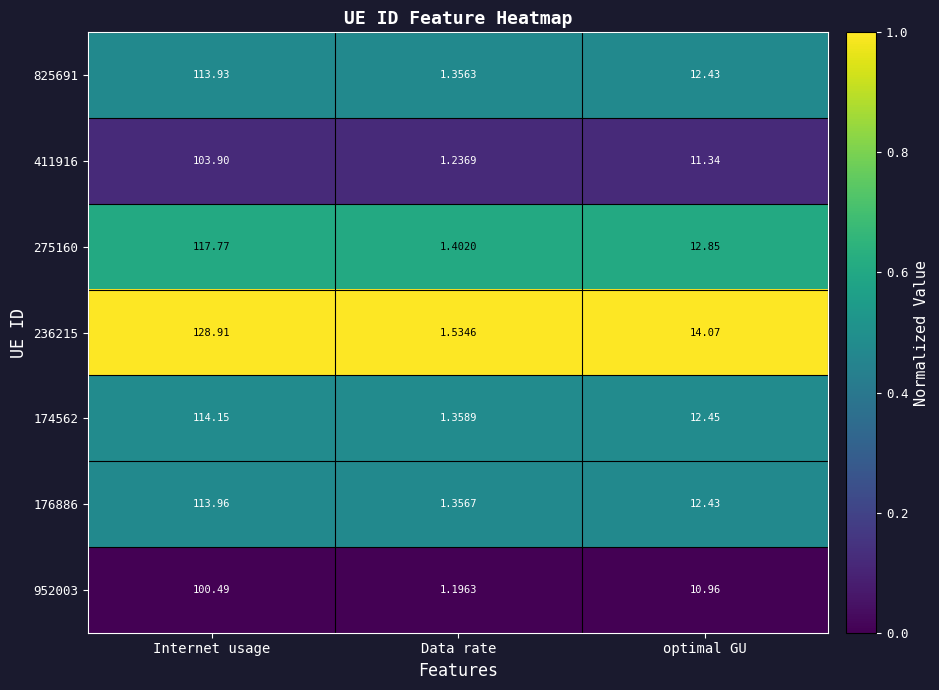

Is the value of 176886 at Data rate greater than the value of 236215 at optimal GU?

No